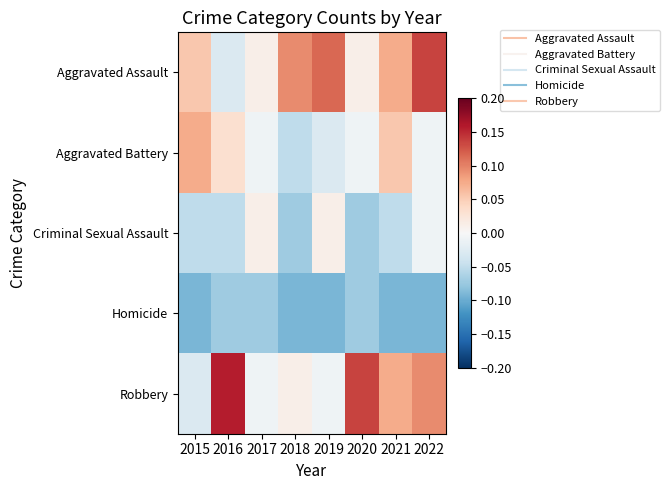

Which series has the largest total across all categories?

Aggravated Assault